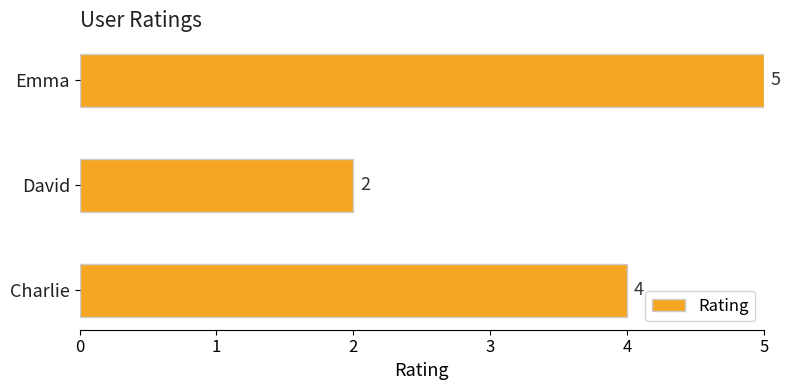

What is the ratio of the value at Charlie to the value at Emma?

0.8